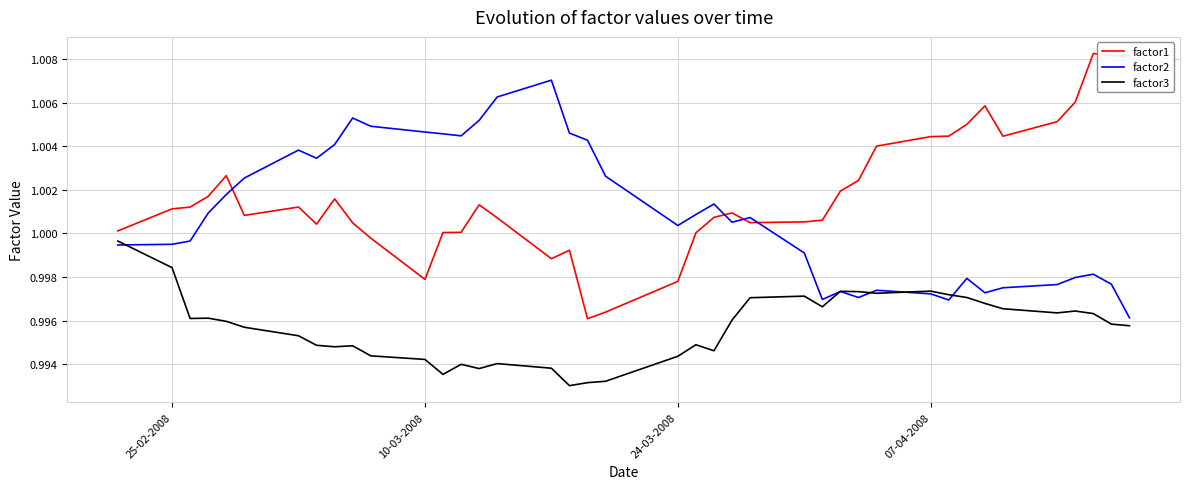

Does the chart display data point markers on the line(s)?

No